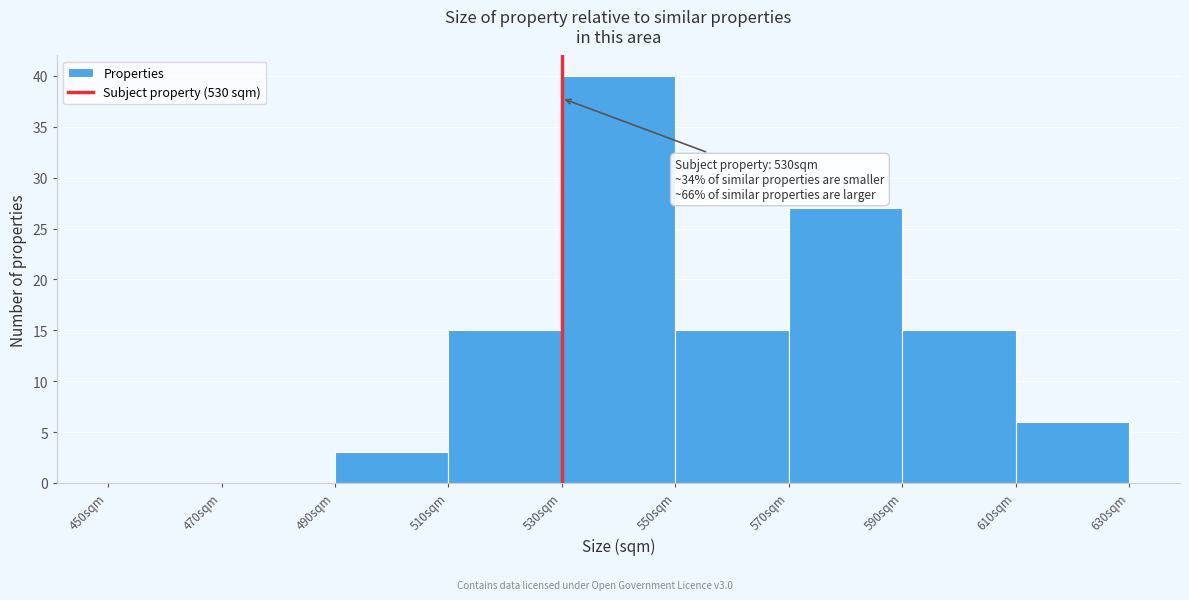

Which range on the x-axis has the tallest bar?

530 to 550